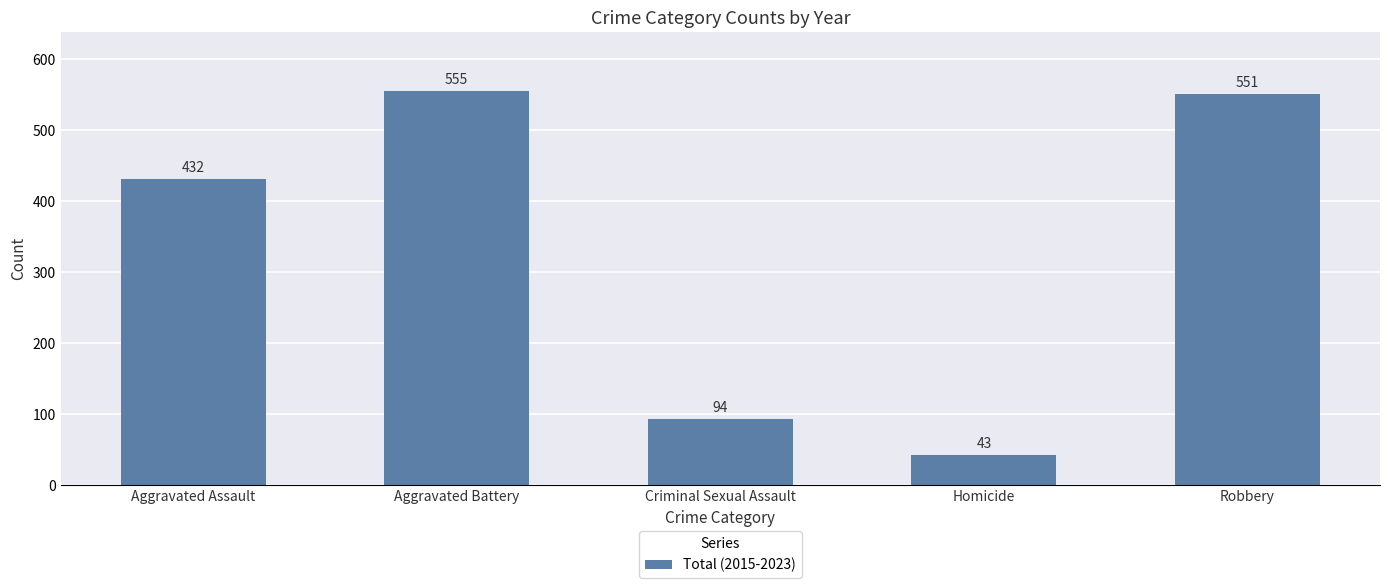

Read the value at Aggravated Battery, to the nearest 100.

600